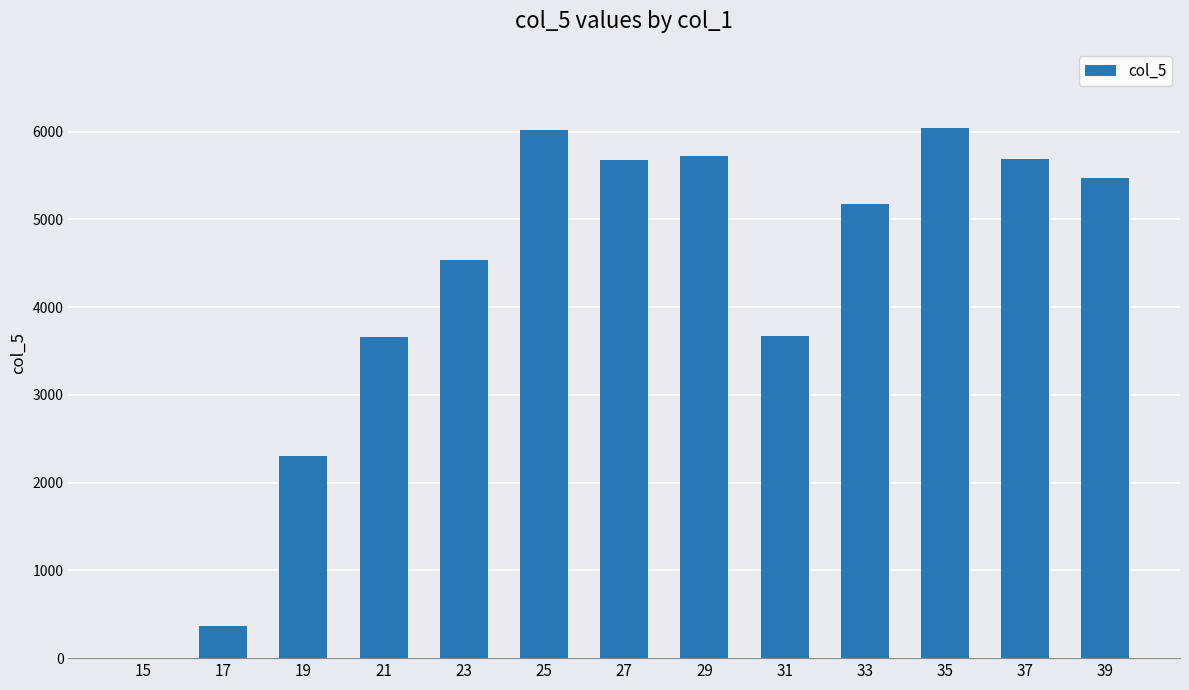

What is the sum of all values?

54328.0